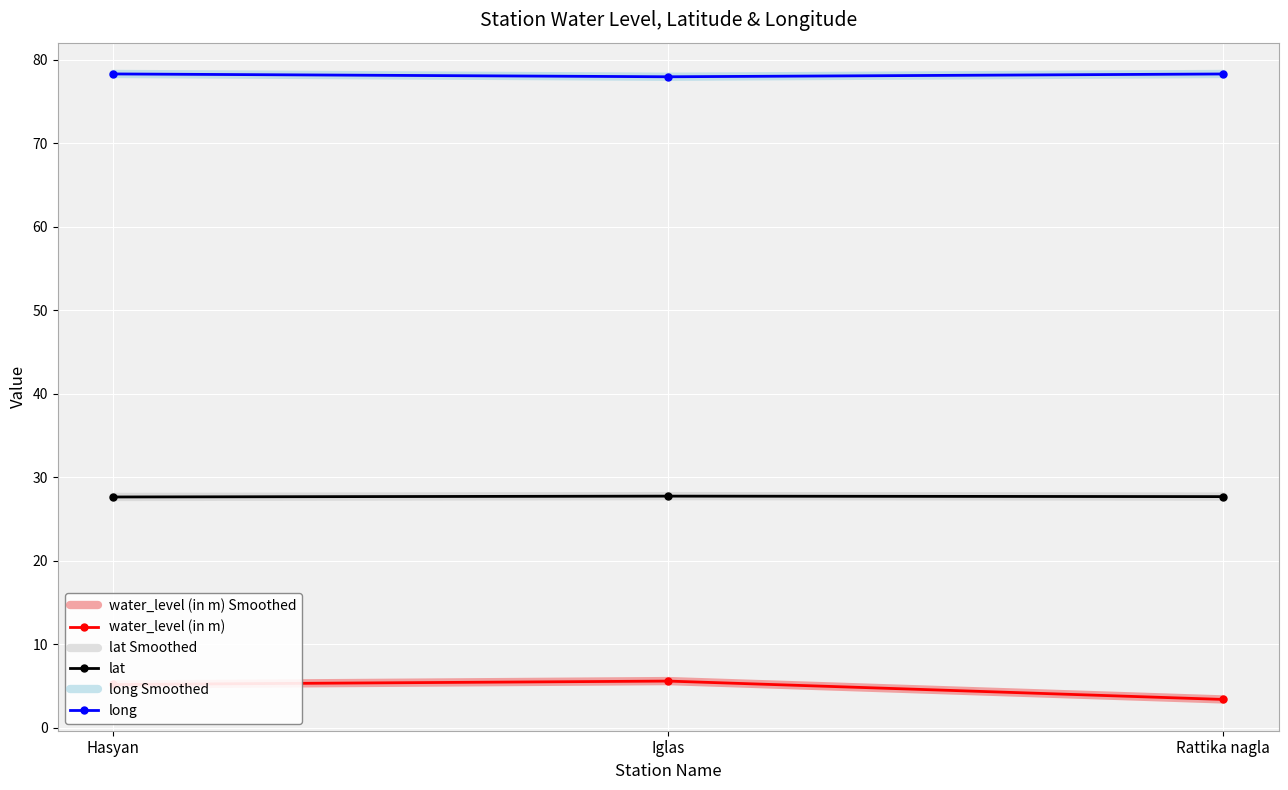

Rank the series by their maximum value, from highest to lowest.

long Smoothed, long, lat Smoothed, lat, water_level (in m) Smoothed, water_level (in m)